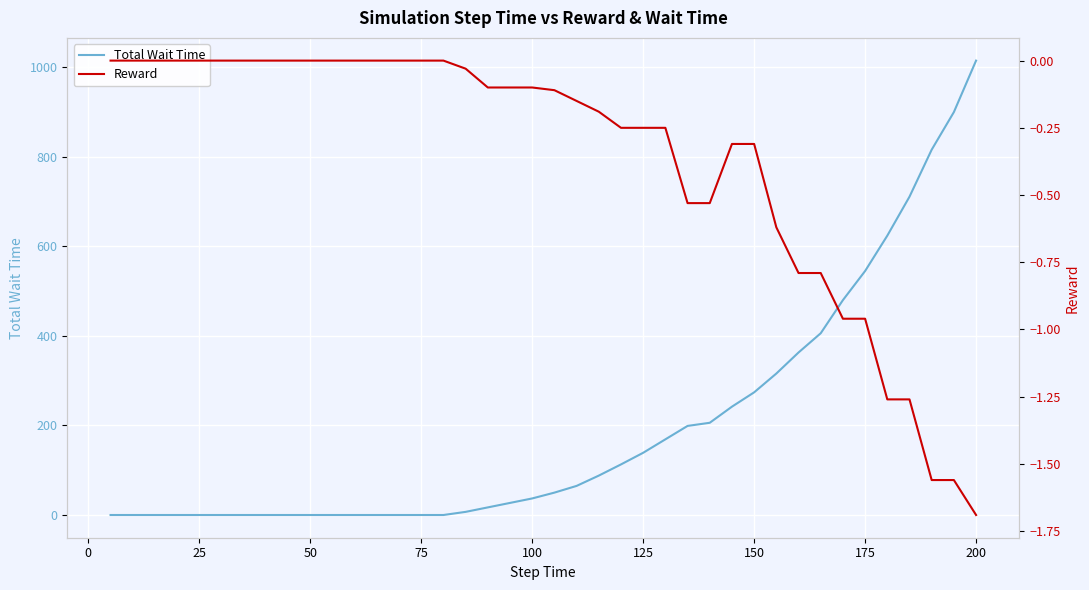

What is the maximum value for Total Wait Time?

1015